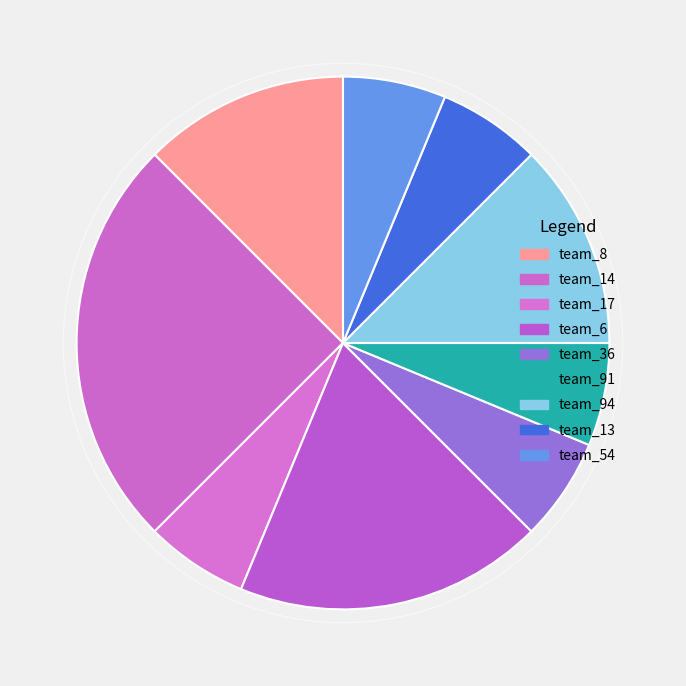

How many segments does this pie chart have?

9